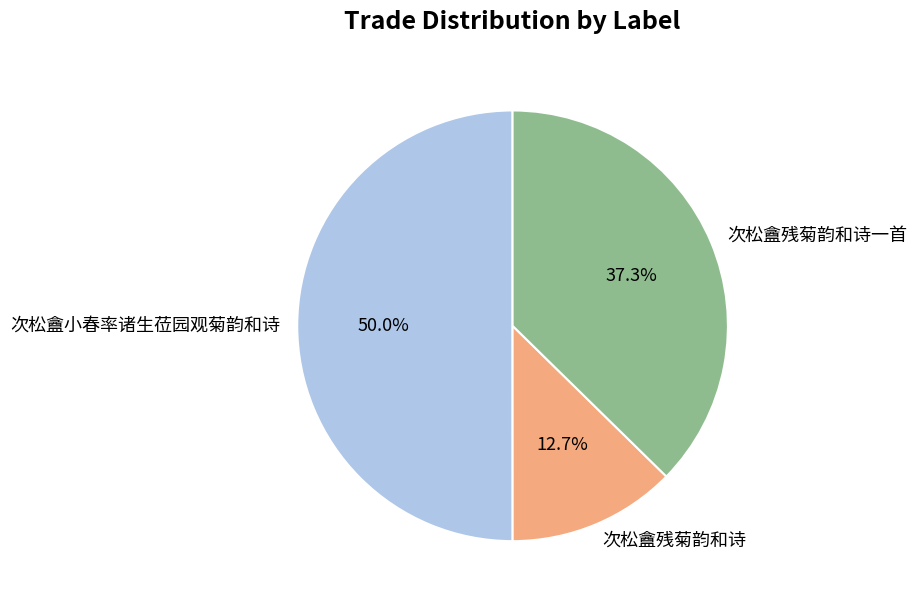

Does 次松盦残菊韵和诗一首 represent more than half of the total?

No